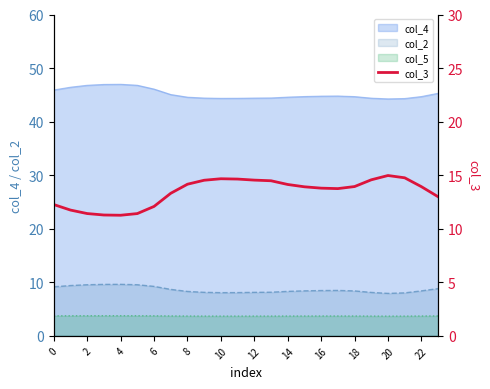

Is it true that the value at 14 is 21.5?

False